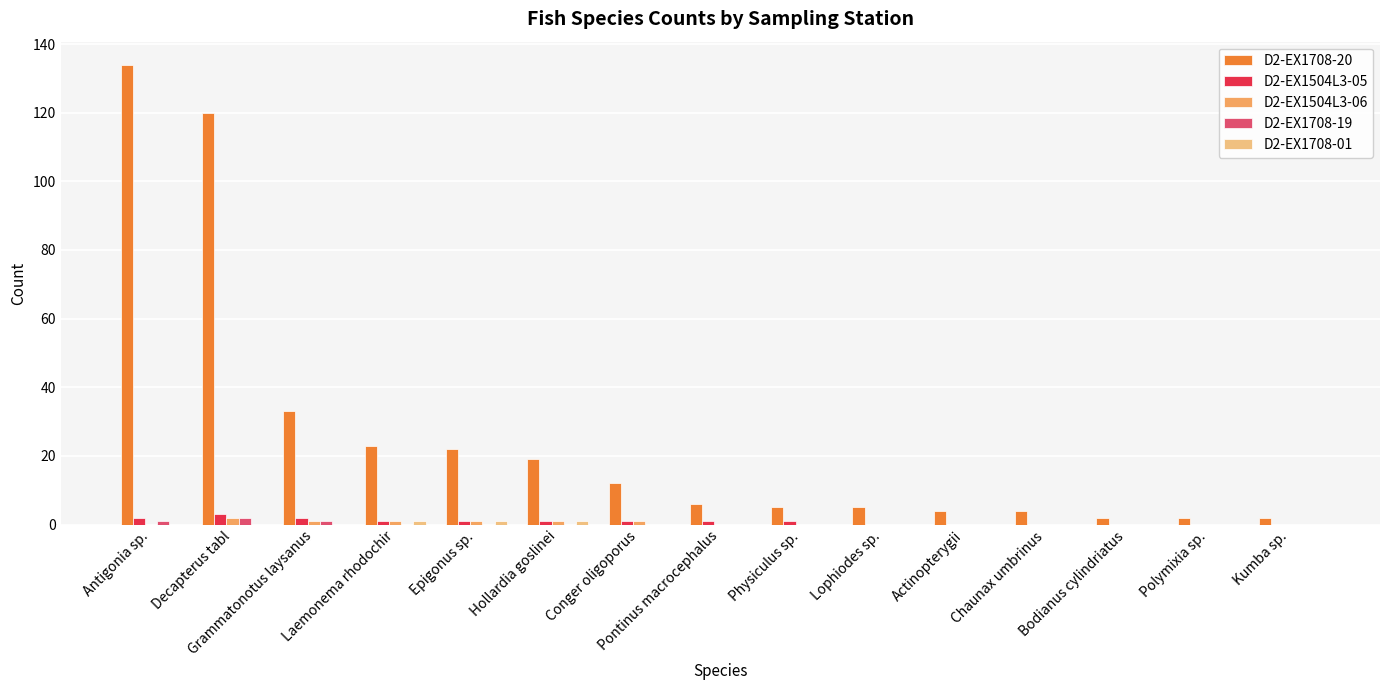

Is it true that D2-EX1708-20 equals 5 at Physiculus sp.?

True